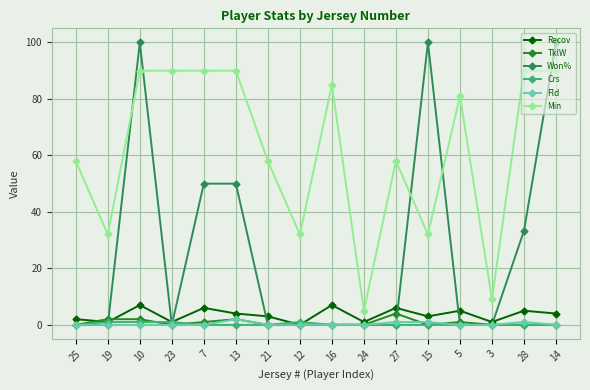

True or false: Crs and Min cross at least once.

False